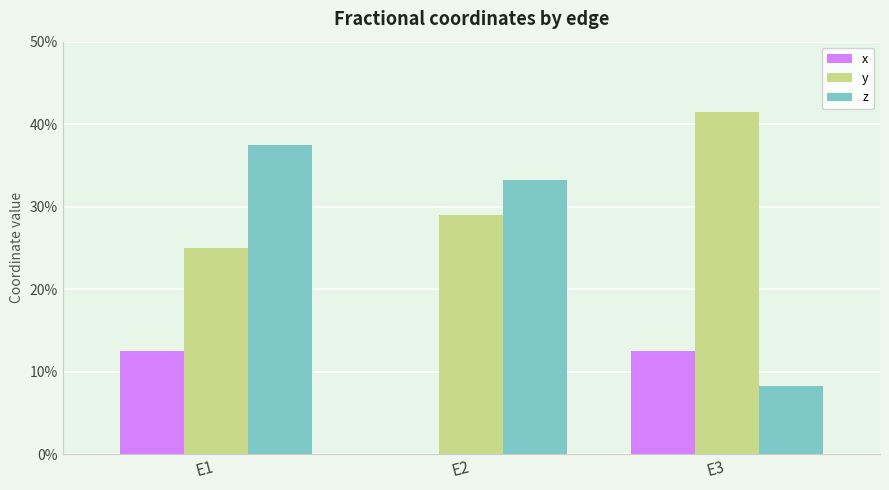

Is the value of y at E2 greater than the value of x at E2?

Yes